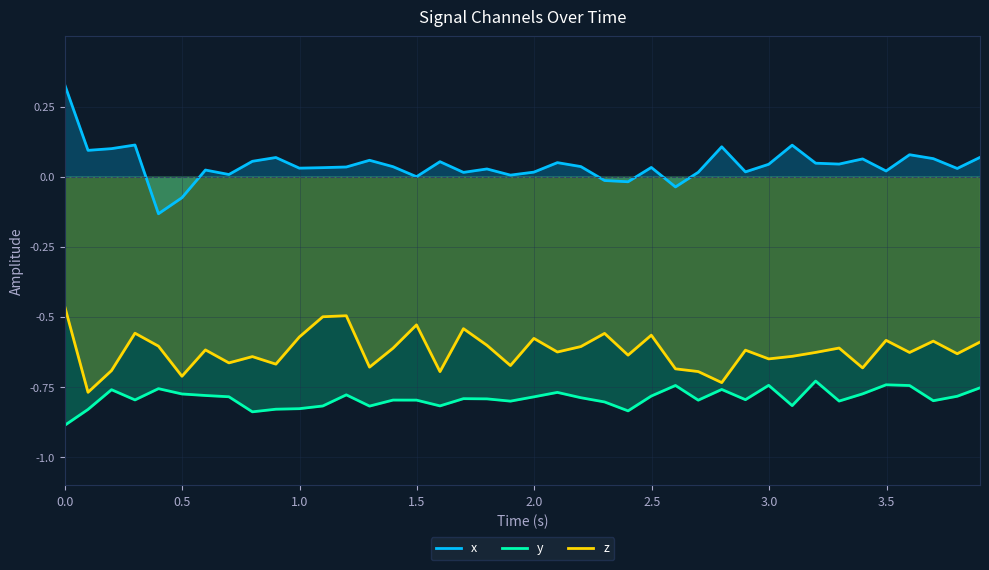

What is the maximum value for y?

-0.7